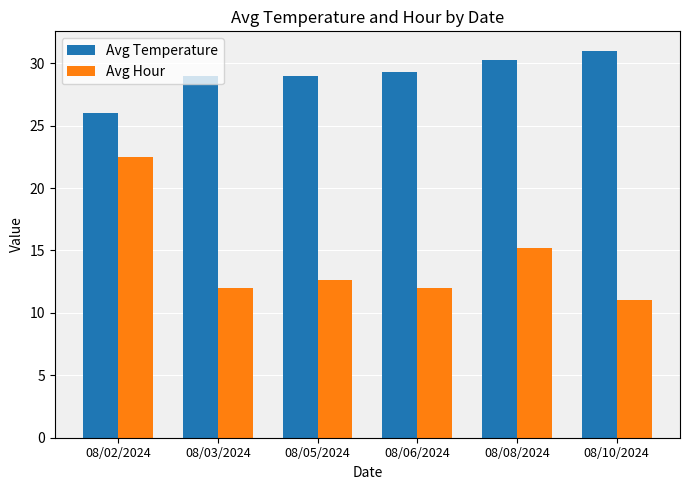

What is the label of the 6th bar from the left?

08/10/2024